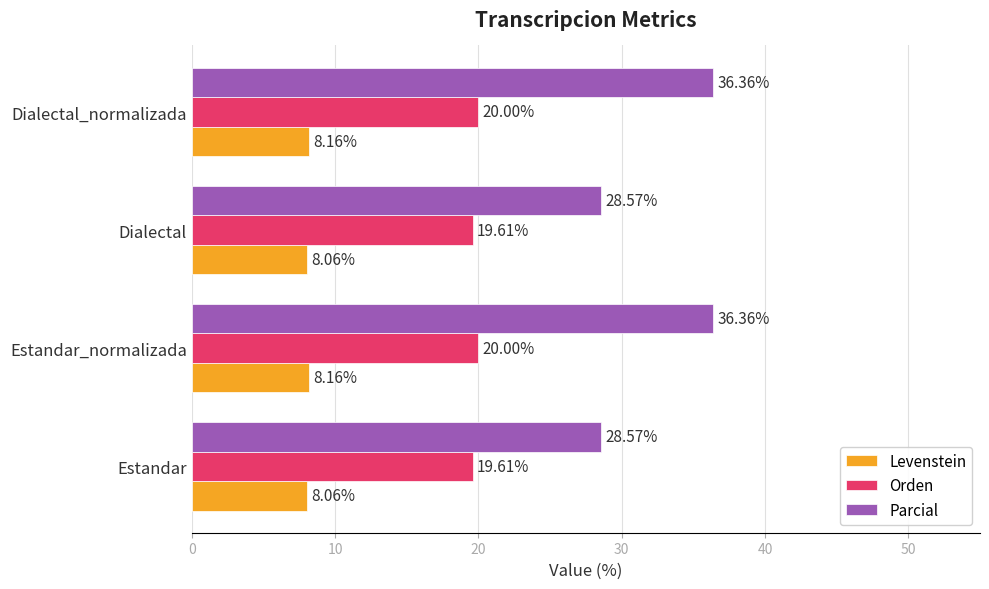

What is the highest value of the Parcial series?

36.4